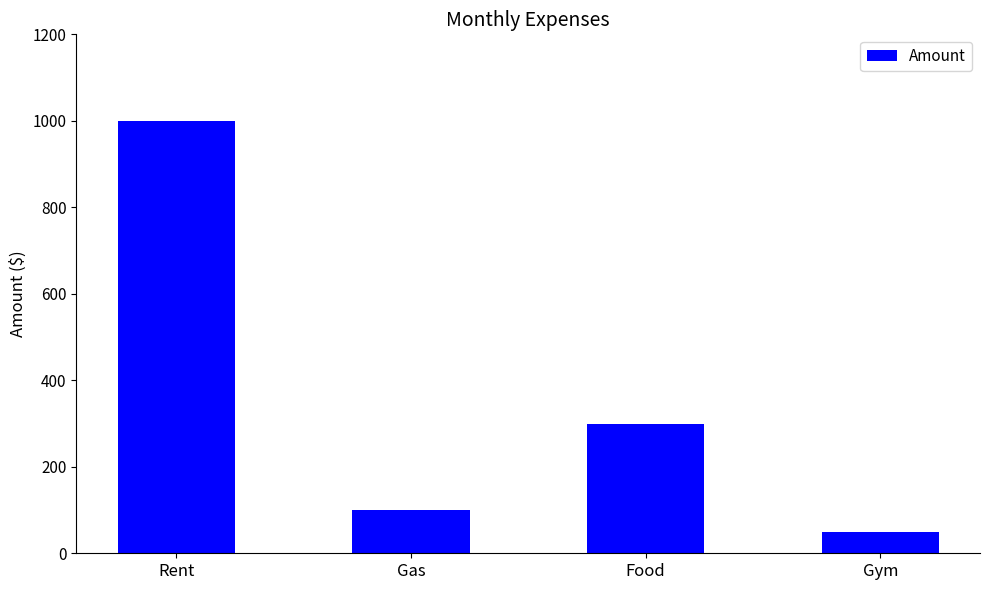

Reading right to left, extract all data points from this chart.

Gym=50	Food=300	Gas=100	Rent=1000